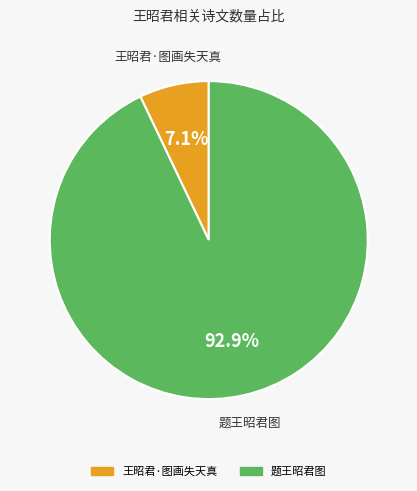

Which has a higher value, 王昭君·图画失天真 or 题王昭君图?

题王昭君图